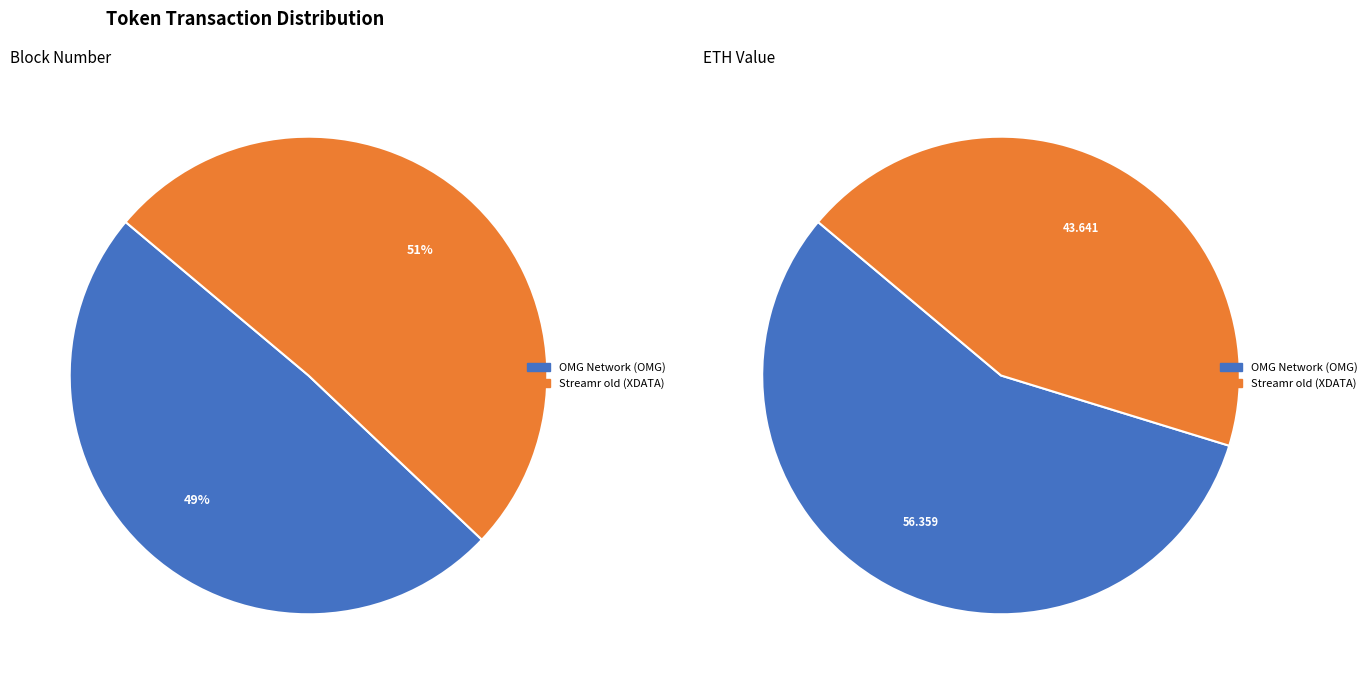

What is the majority slice?

Streamr old (XDATA)